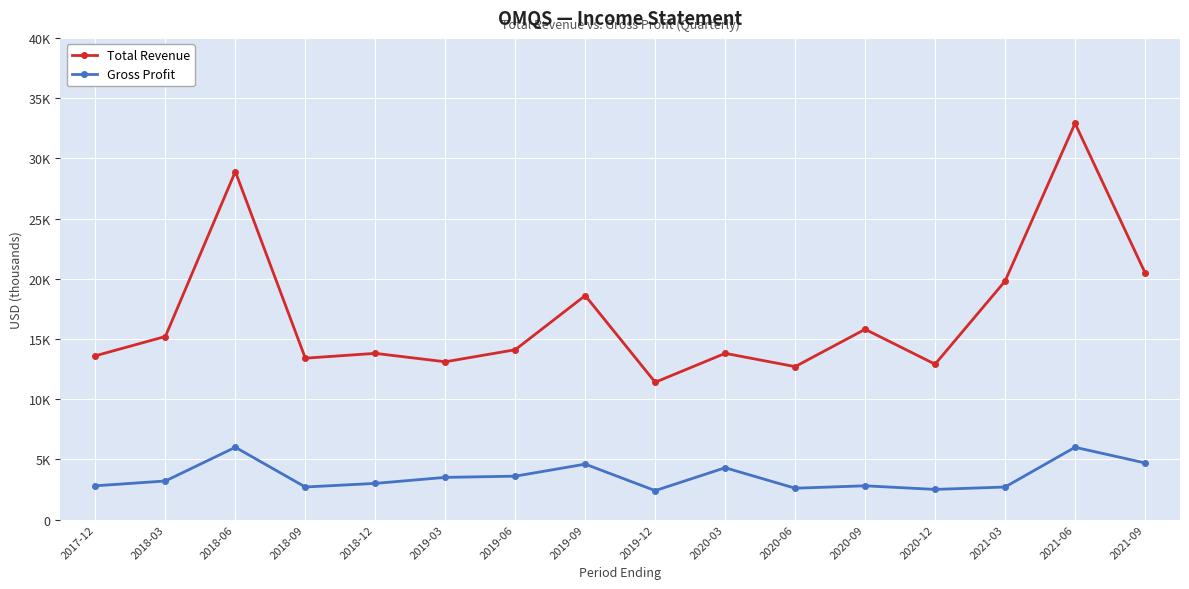

Reading left to right, list all the values displayed in this chart.

Total Revenue: 2017-12=13600	2018-03=15200	2018-06=28900	2018-09=13400	2018-12=13800	2019-03=13100	2019-06=14100	2019-09=18600	2019-12=11400	2020-03=13800	2020-06=12700	2020-09=15800	2020-12=12900	2021-03=19800	2021-06=32900	2021-09=20500
Gross Profit: 2017-12=2800	2018-03=3200	2018-06=6000	2018-09=2700	2018-12=3000	2019-03=3500	2019-06=3600	2019-09=4600	2019-12=2400	2020-03=4300	2020-06=2600	2020-09=2800	2020-12=2500	2021-03=2700	2021-06=6000	2021-09=4700